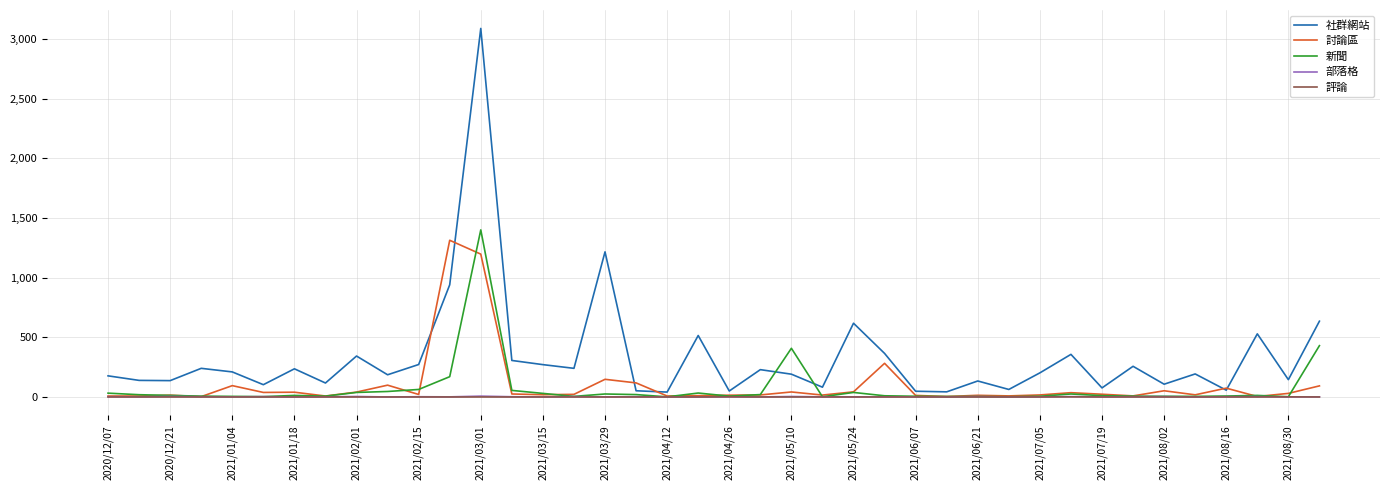

Which series has the largest total across all categories?

社群網站